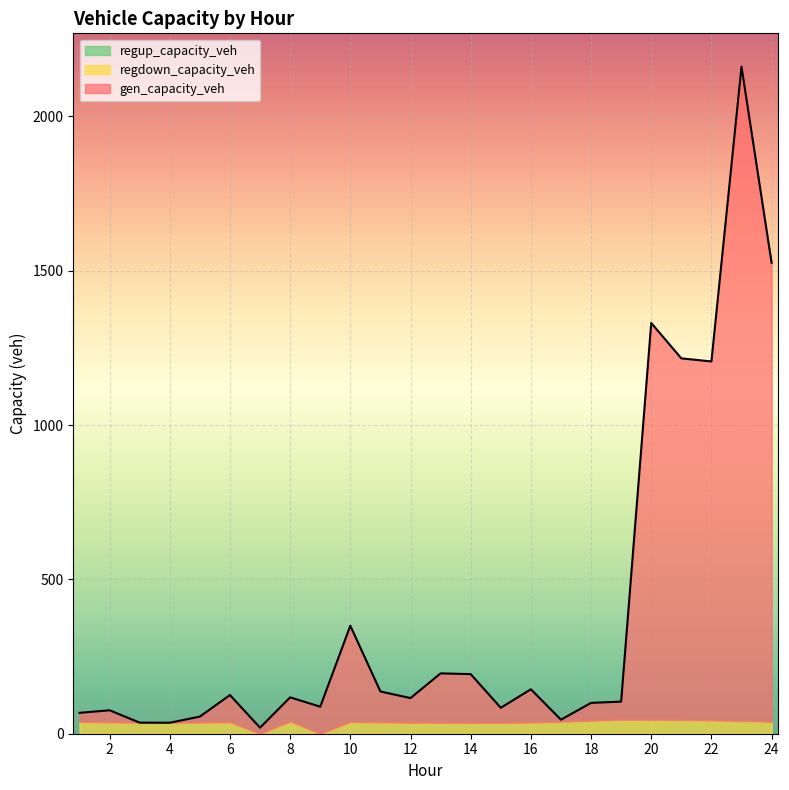

At how many categories does at least one series exceed 863?

5